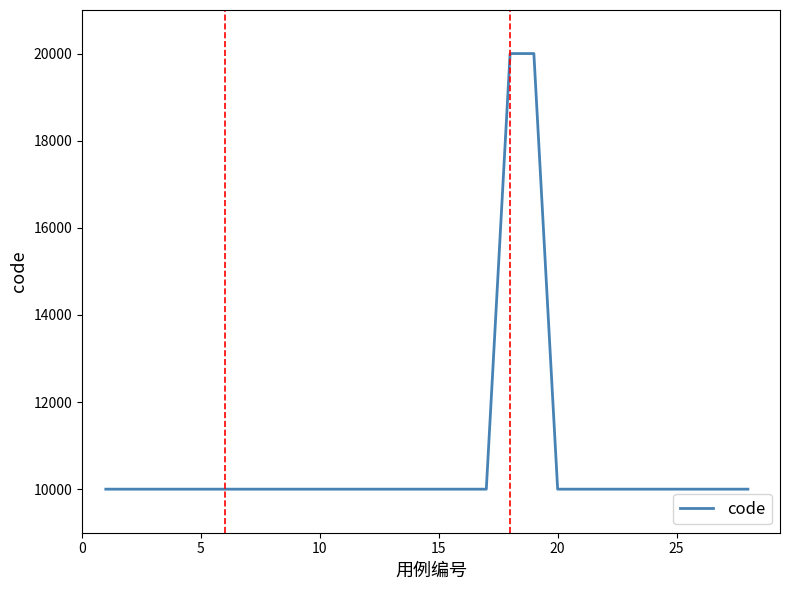

What is the smallest value displayed?

10000